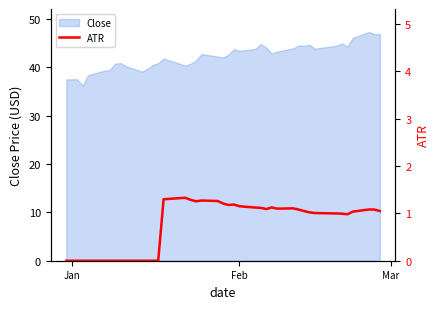

What is the highest value of the Close series?

47.3